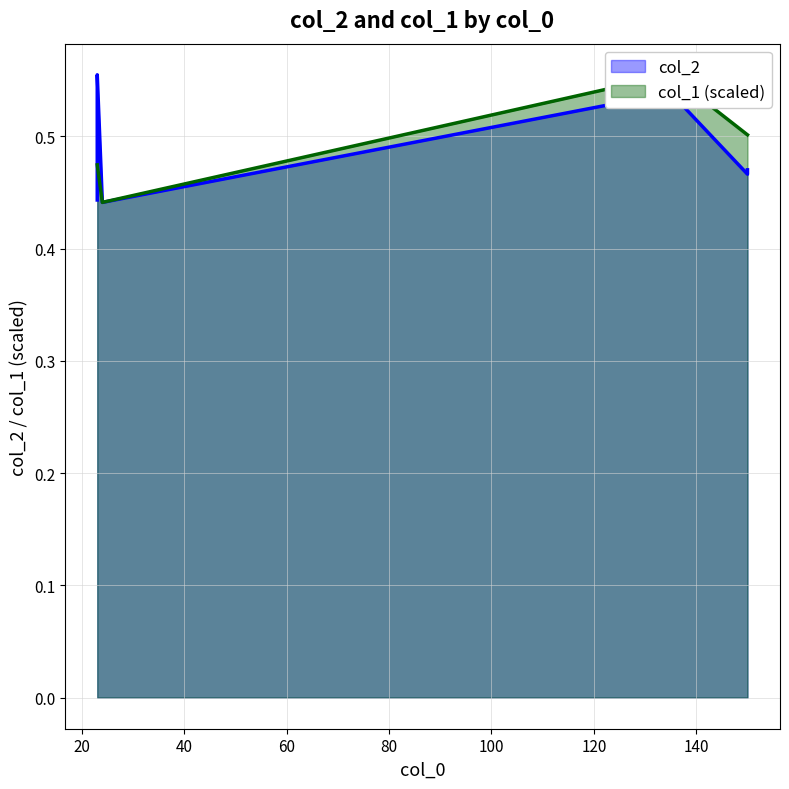

How many intersections are there between col_2 and col_1?

1